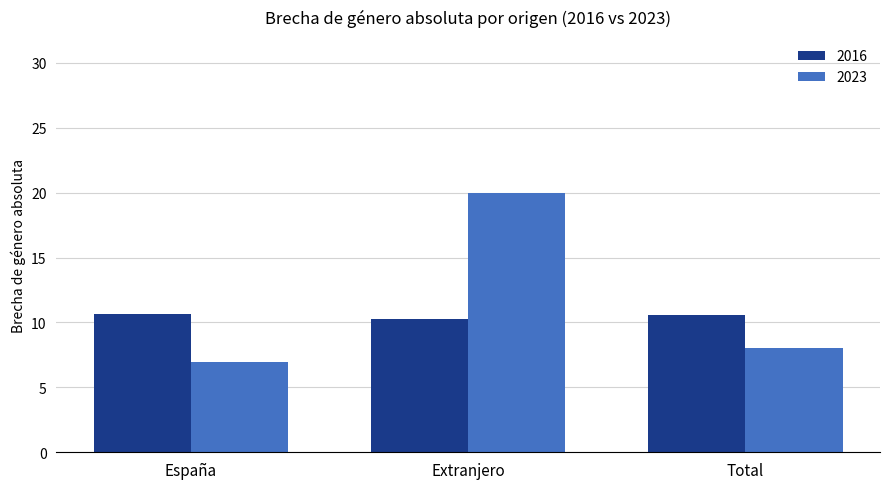

List the labels in order of 2023 value, smallest first.

España, Total, Extranjero